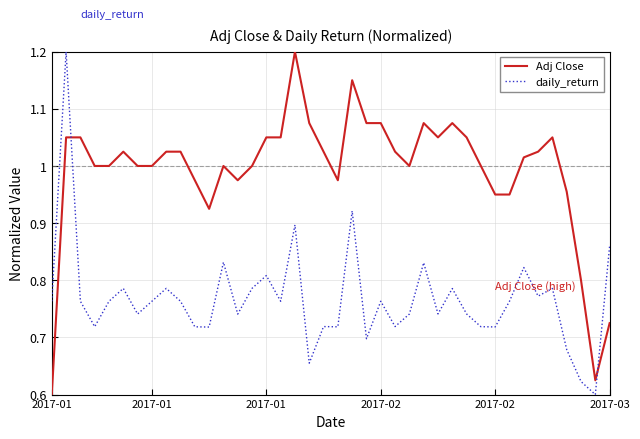

True or false: daily_return and Adj Close intersect in this chart.

True